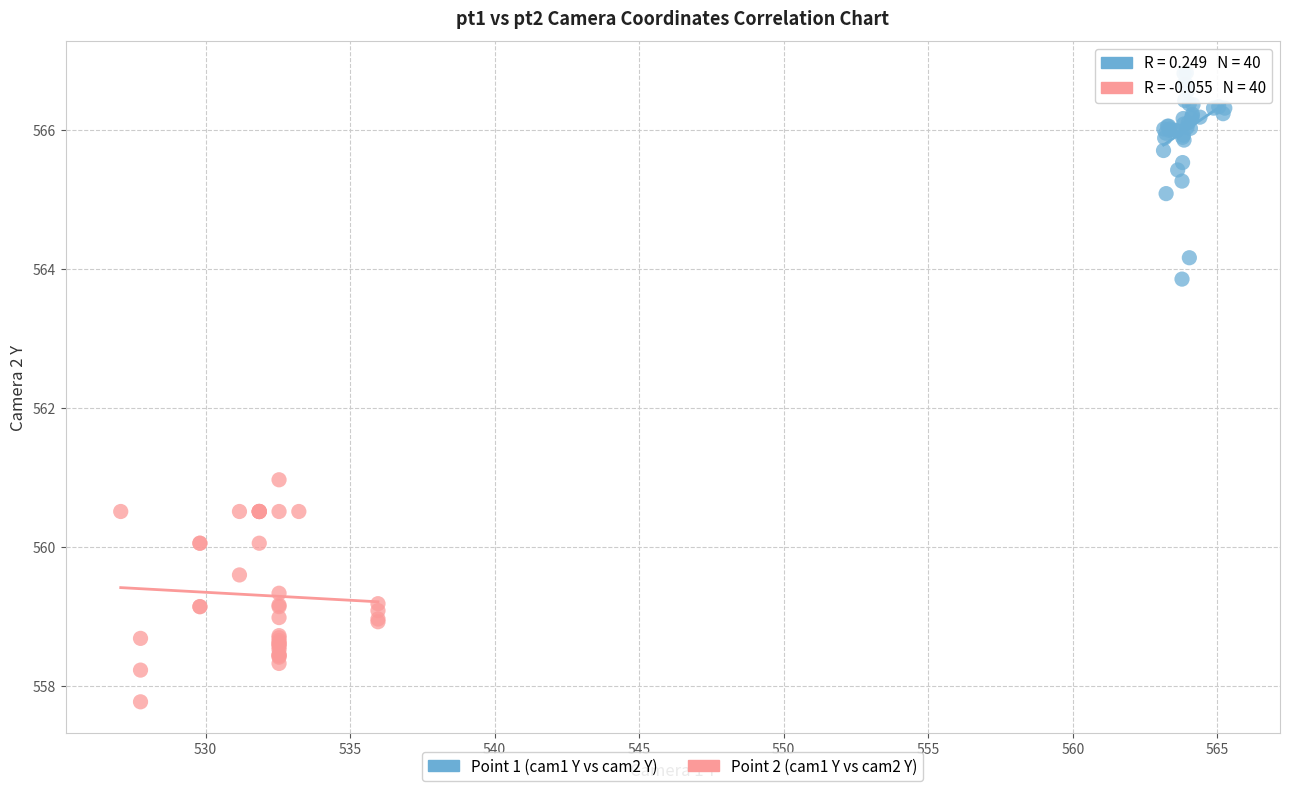

Which series contains the highest Y value?

Point 1 (cam1 Y vs cam2 Y)